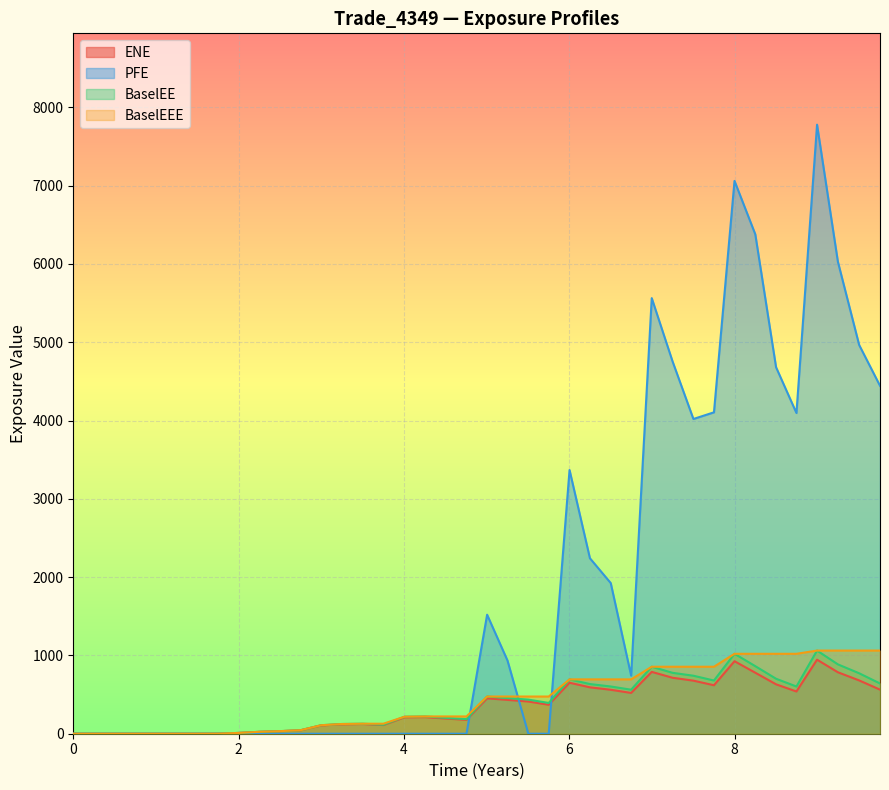

How many lines are shown in the chart?

4